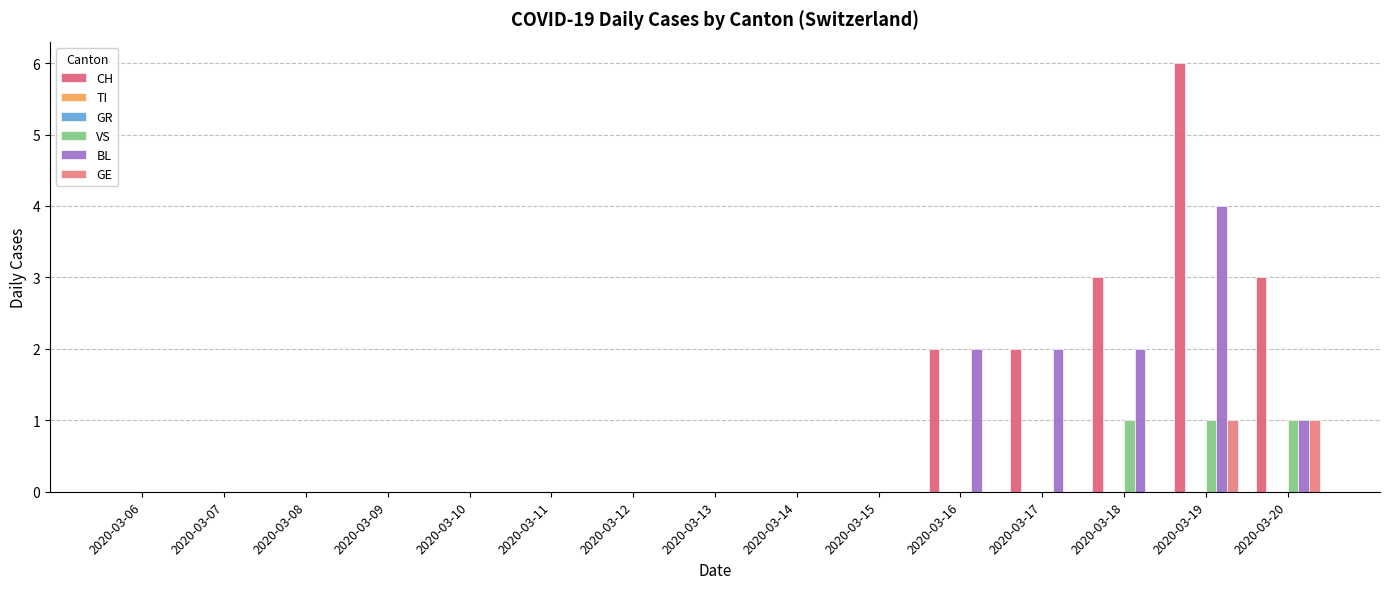

At how many categories does at least one series exceed 0?

5